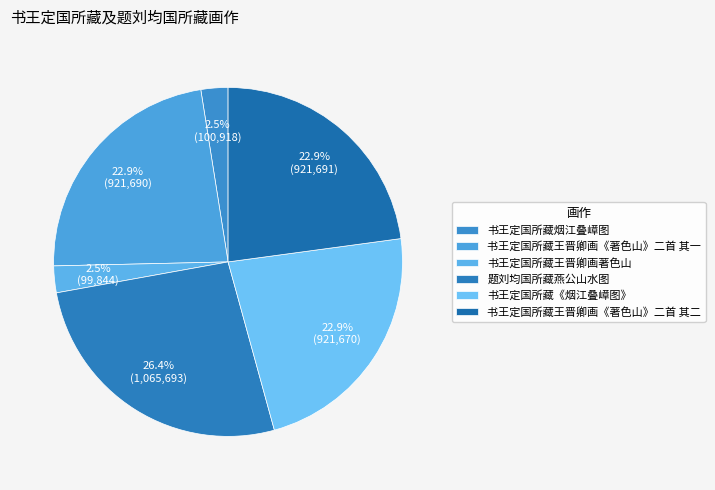

What is the change in value from 书王定国所藏王晋卿画《著色山》二首 其一 to 题刘均国所藏燕公山水图?

+144003